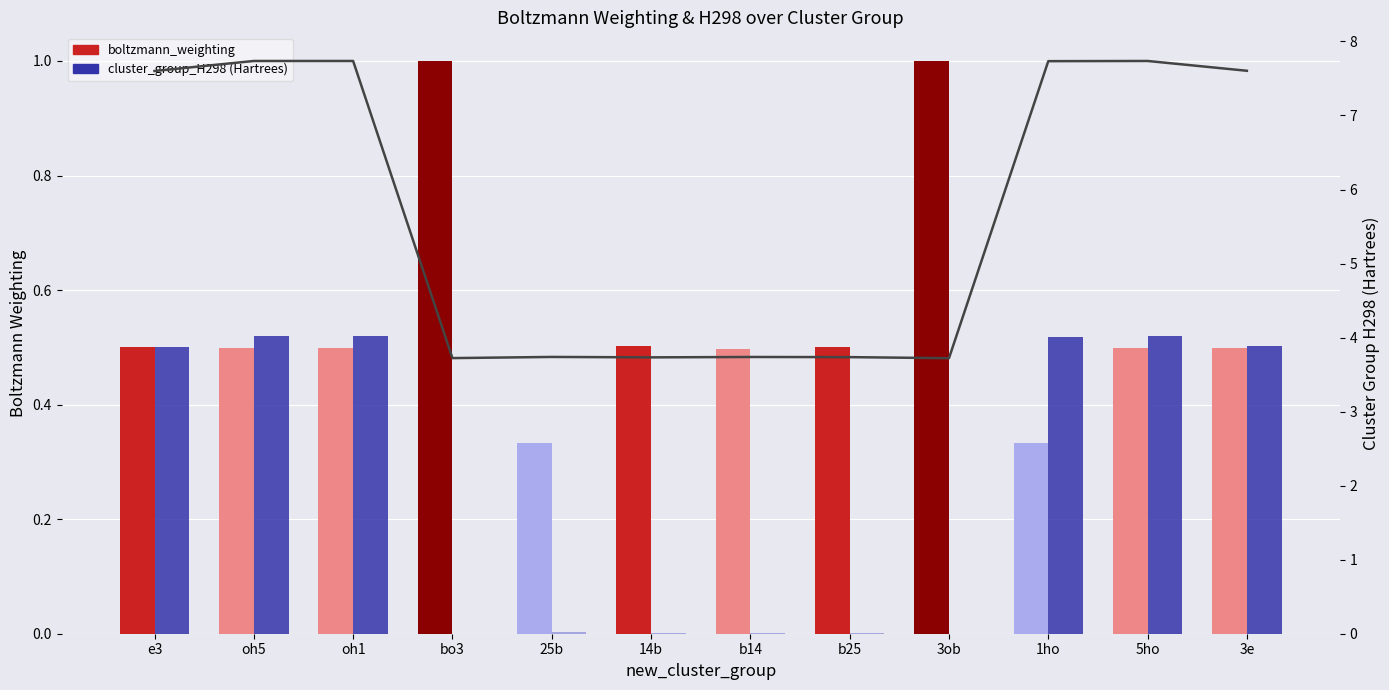

What is the average value of the cluster_group_H298 (Hartrees) series?

2.0